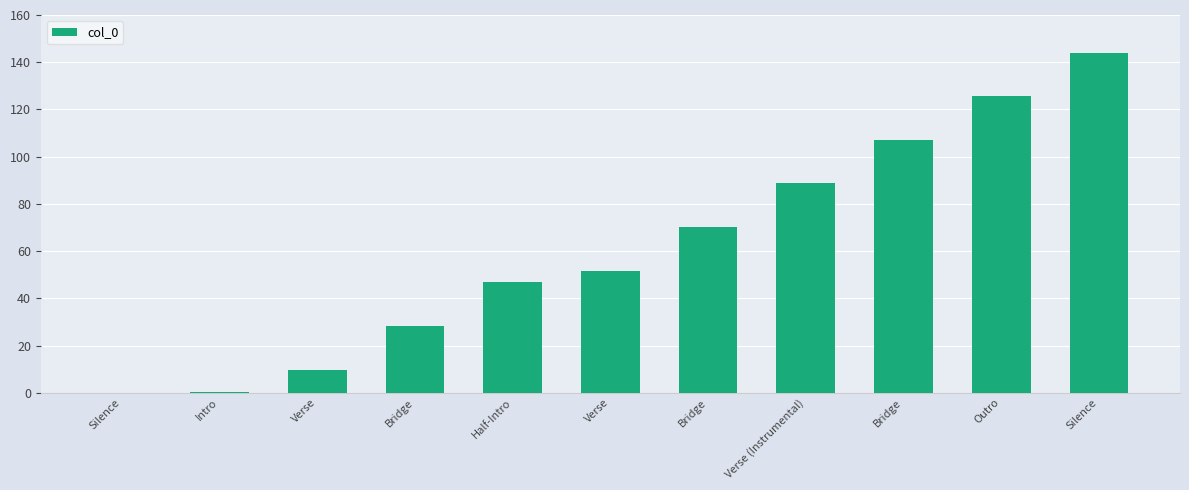

What is the difference between the values at Verse and Verse (Instrumental)?

79.1